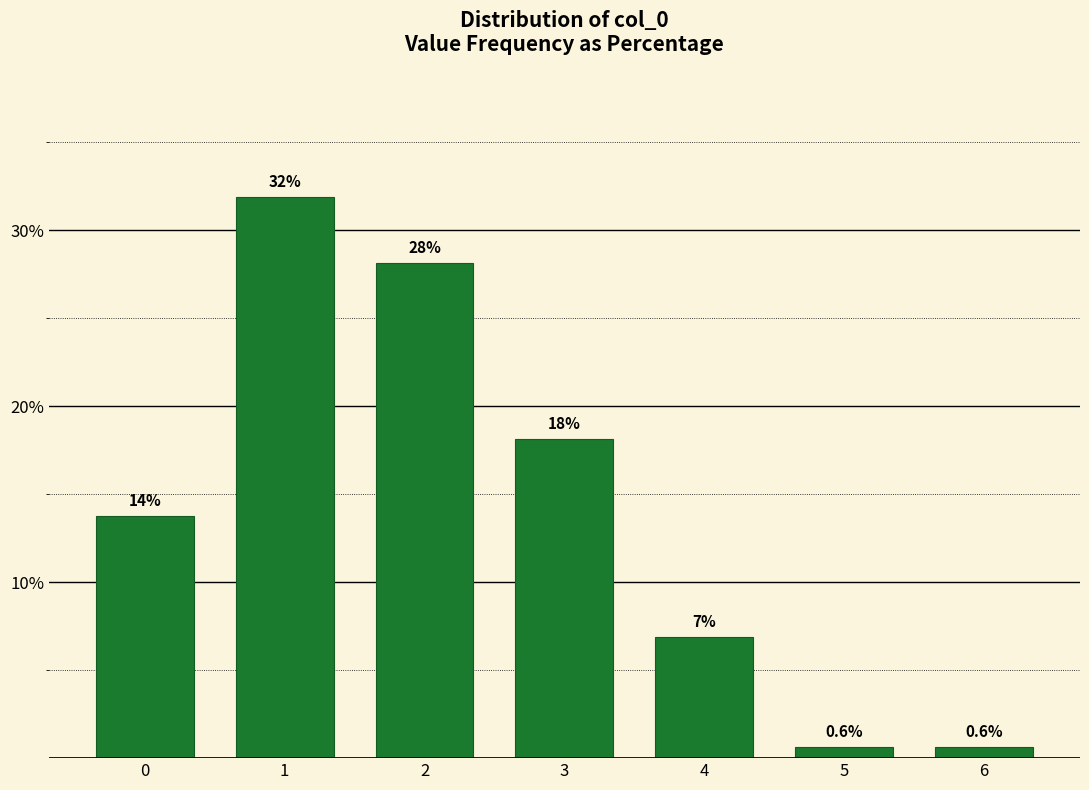

Reading left to right, list all the values displayed in this chart.

13.8	31.9	28.1	18.1	6.9	0.6	0.6